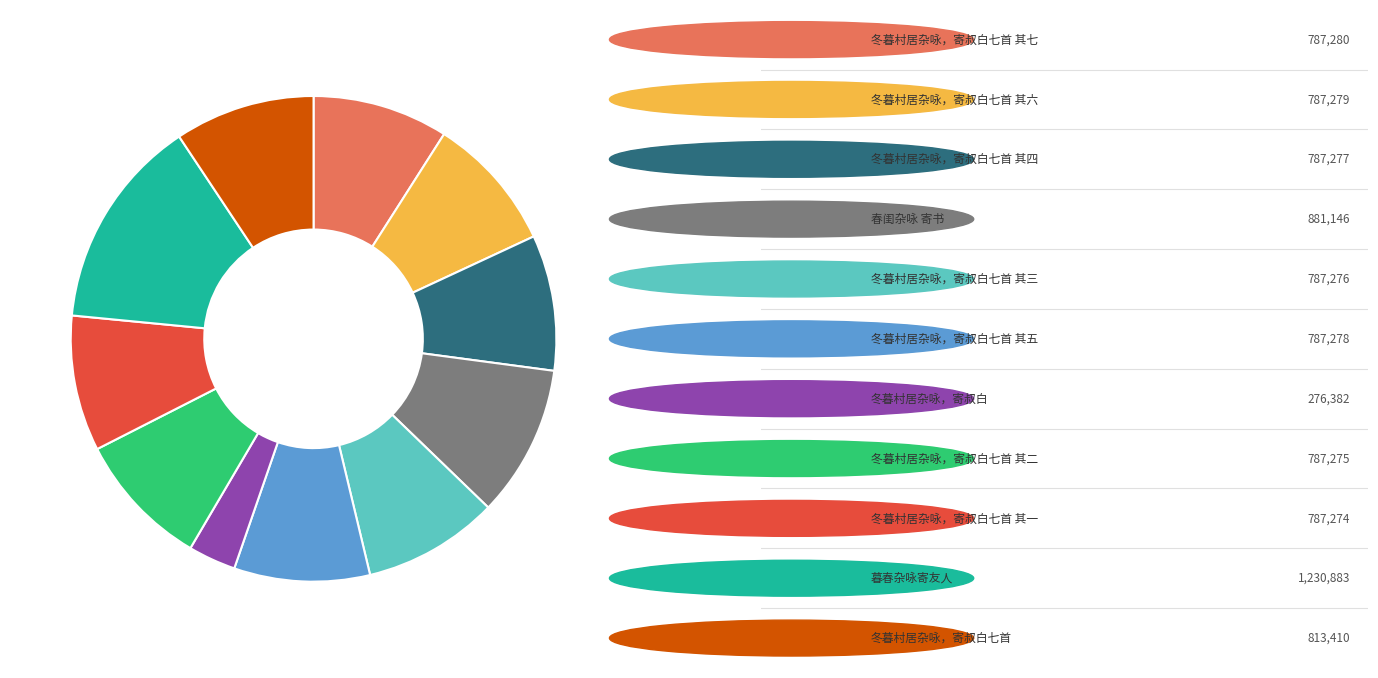

Does any single category account for the majority?

No